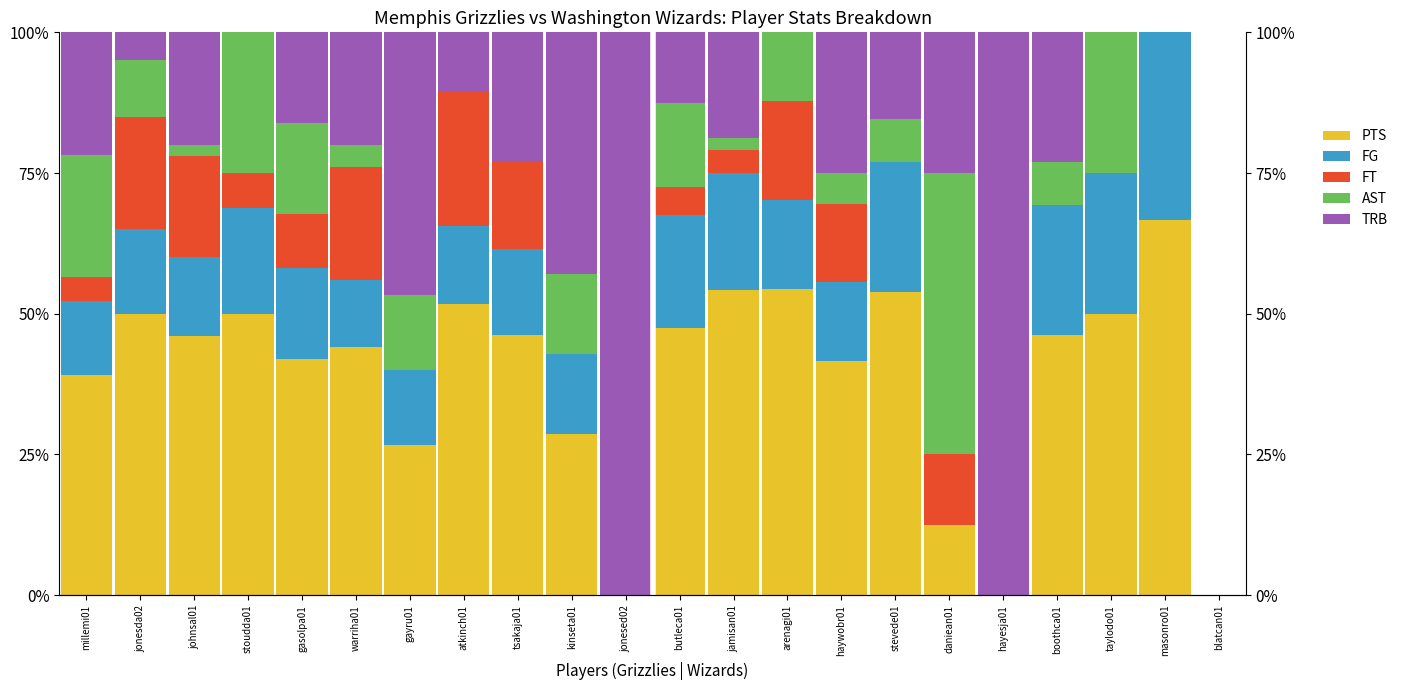

Reading right to left, transcribe all the data shown in this chart.

PTS: 0.0	66.7	50.0	46.2	0.0	12.5	53.8	41.7	54.4	54.2	47.5	0.0	28.6	46.2	51.7	26.7	44.0	41.9	50.0	46.0	50.0	39.1
FG: 0.0	33.3	25.0	23.1	0.0	0.0	23.1	13.9	15.8	20.8	20.0	0.0	14.3	15.4	13.8	13.3	12.0	16.1	18.8	14.0	15.0	13.0
FT: 0.0	0.0	0.0	0.0	0.0	12.5	0.0	13.9	17.5	4.2	5.0	0.0	0.0	15.4	24.1	0.0	20.0	9.7	6.2	18.0	20.0	4.3
AST: 0.0	0.0	25.0	7.7	0.0	50.0	7.7	5.6	12.3	2.1	15.0	0.0	14.3	0.0	0.0	13.3	4.0	16.1	25.0	2.0	10.0	21.7
TRB: 0.0	0.0	0.0	23.1	100.0	25.0	15.4	25.0	0.0	18.8	12.5	100.0	42.9	23.1	10.3	46.7	20.0	16.1	0.0	20.0	5.0	21.7